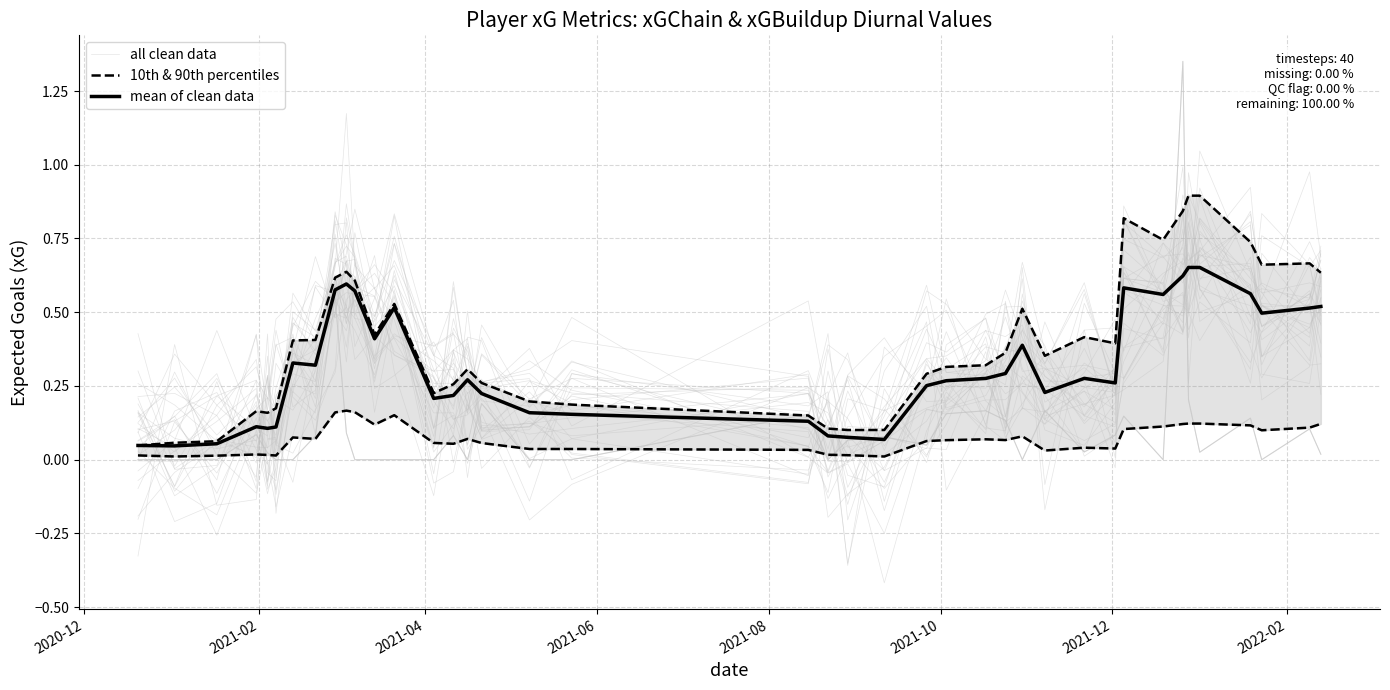

What is the value of the mean of clean data point at the 33rd from the left?

0.6